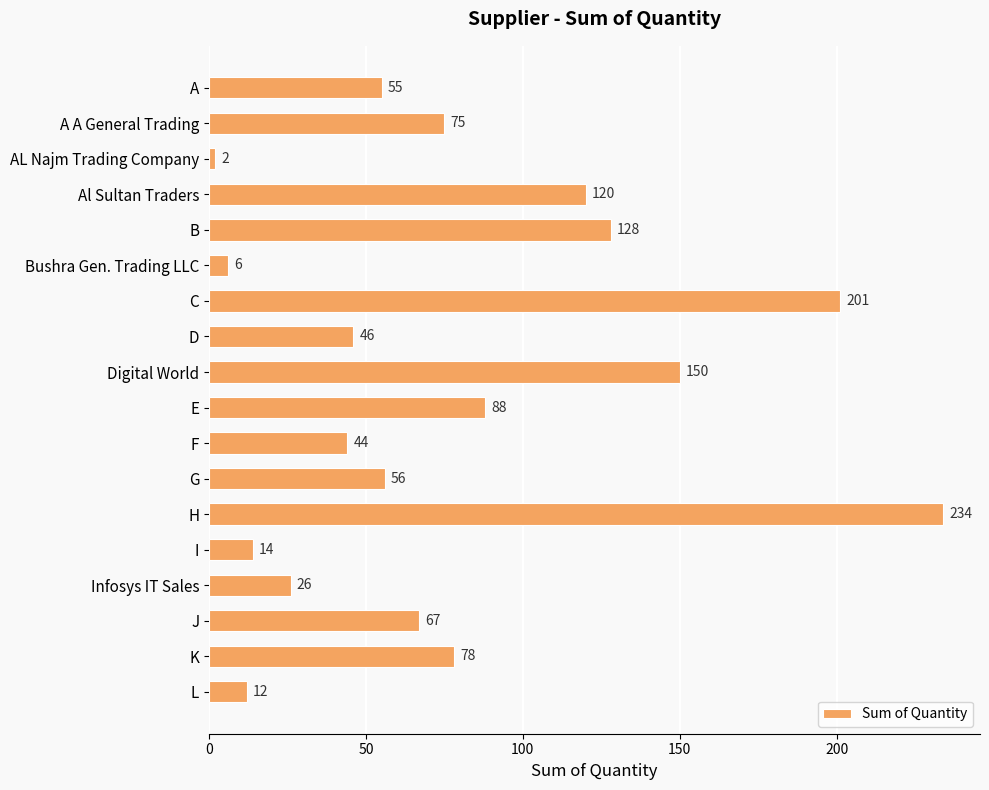

List the labels in order of value, smallest first.

AL Najm Trading Company, Bushra Gen. Trading LLC, L, I, Infosys IT Sales, F, D, A, G, J, A A General Trading, K, E, Al Sultan Traders, B, Digital World, C, H